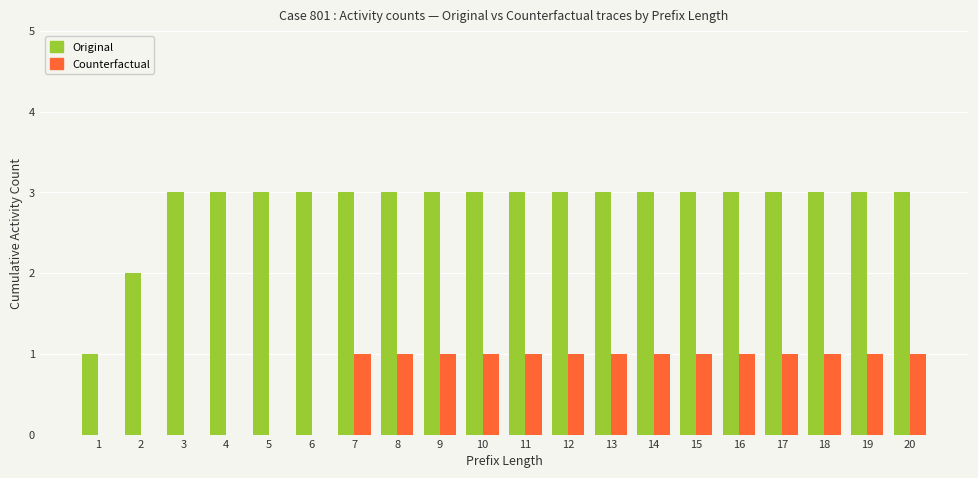

Reading right to left, extract all data points from this chart.

Original: 20=3	19=3	18=3	17=3	16=3	15=3	14=3	13=3	12=3	11=3	10=3	9=3	8=3	7=3	6=3	5=3	4=3	3=3	2=2	1=1
Counterfactual: 20=1	19=1	18=1	17=1	16=1	15=1	14=1	13=1	12=1	11=1	10=1	9=1	8=1	7=1	6=0	5=0	4=0	3=0	2=0	1=0